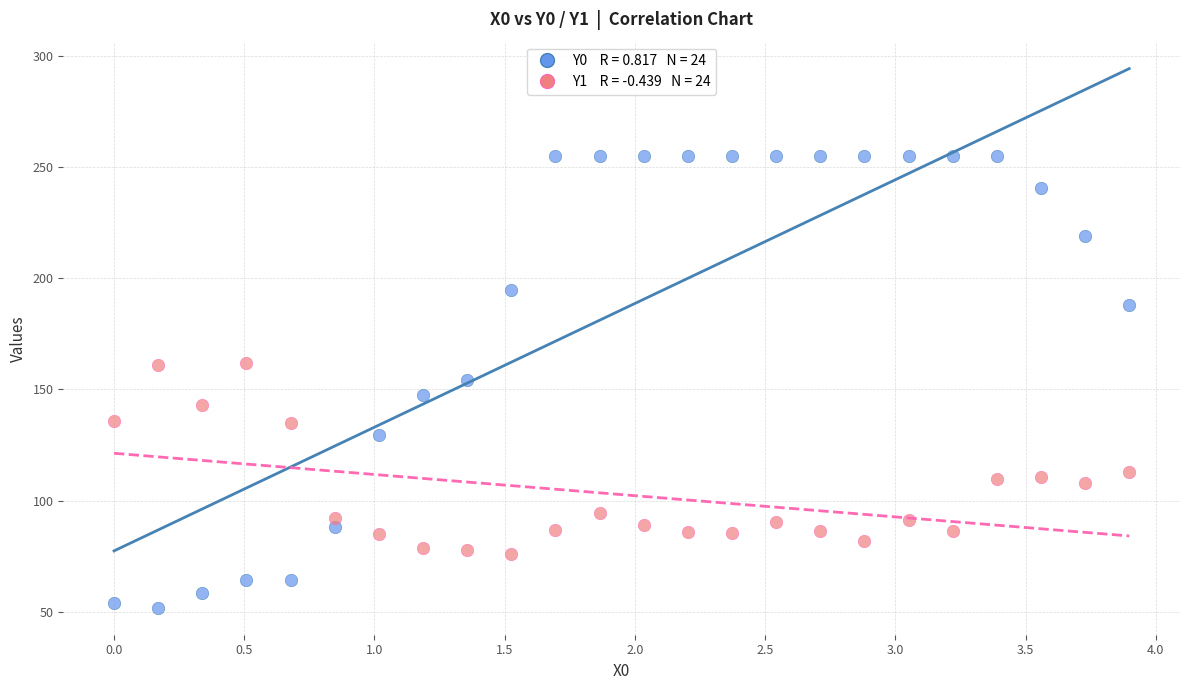

Across all data points, what is the range of X values (max minus min)?

3.9